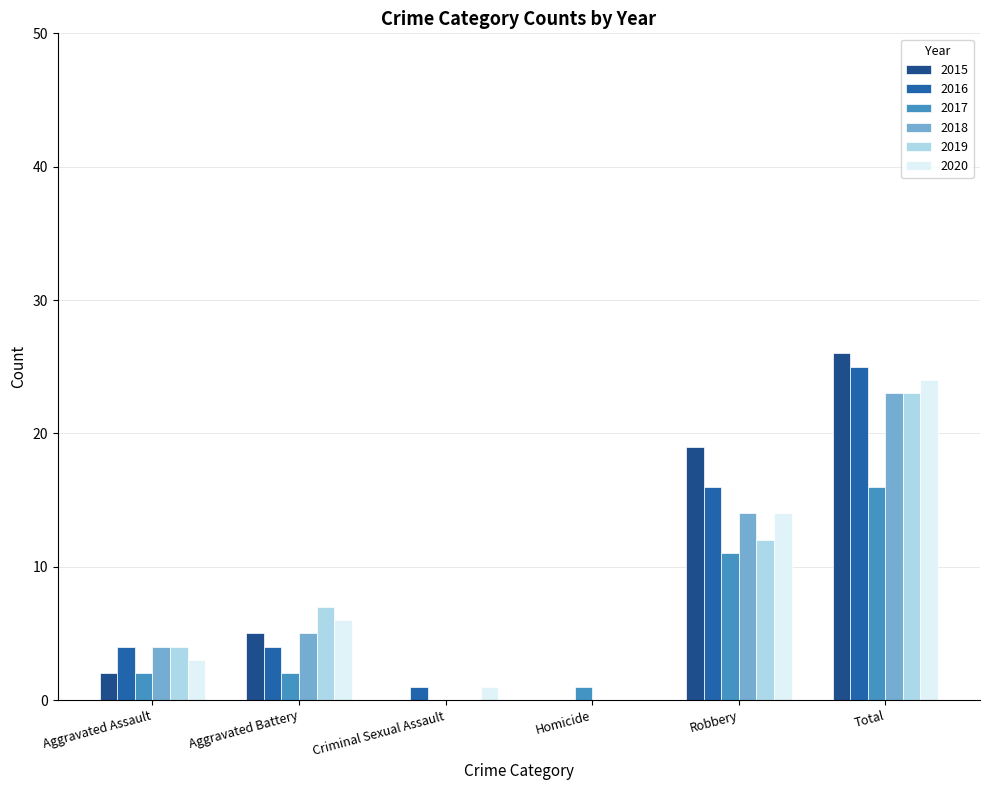

What is the spread (max minus min) of values at Total?

10